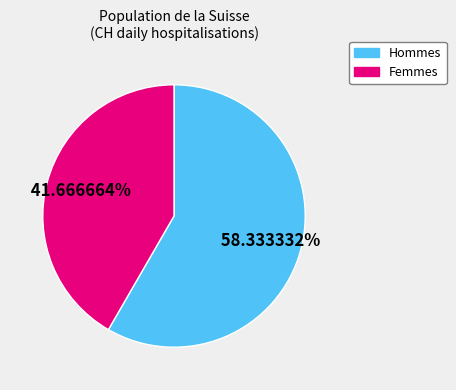

Is there a majority slice in this chart?

Yes